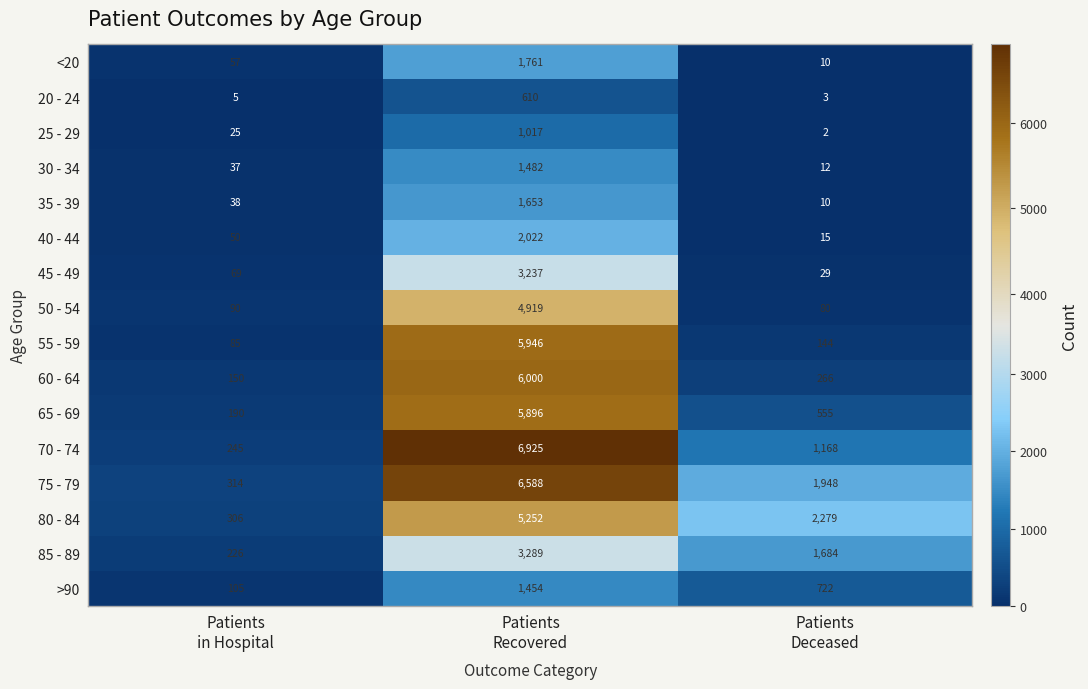

What is the difference between the second highest and minimum values in the 75 - 79 series?

1634